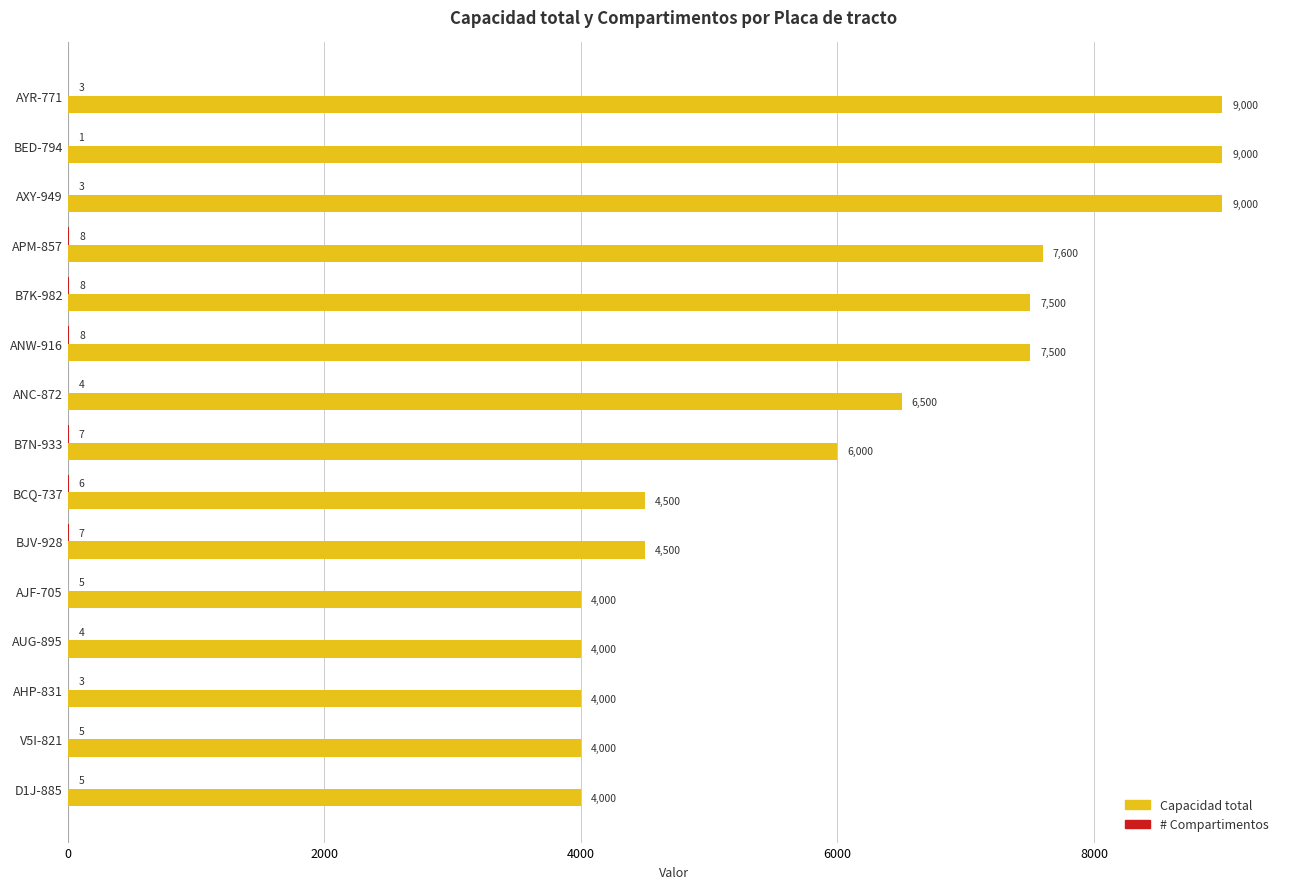

True or false: Capacidad total has a value of 7500 at ANW-916.

True